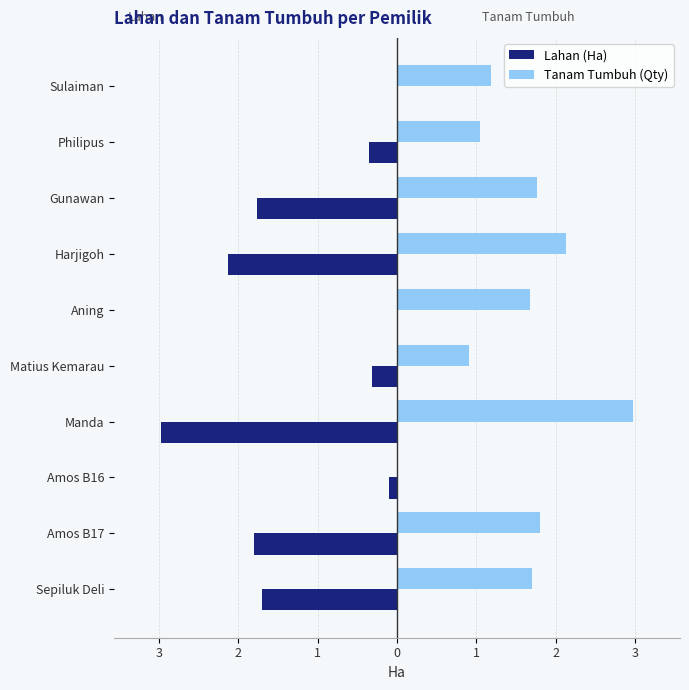

What is the sum of all Tanam Tumbuh (Qty) values?

15.2